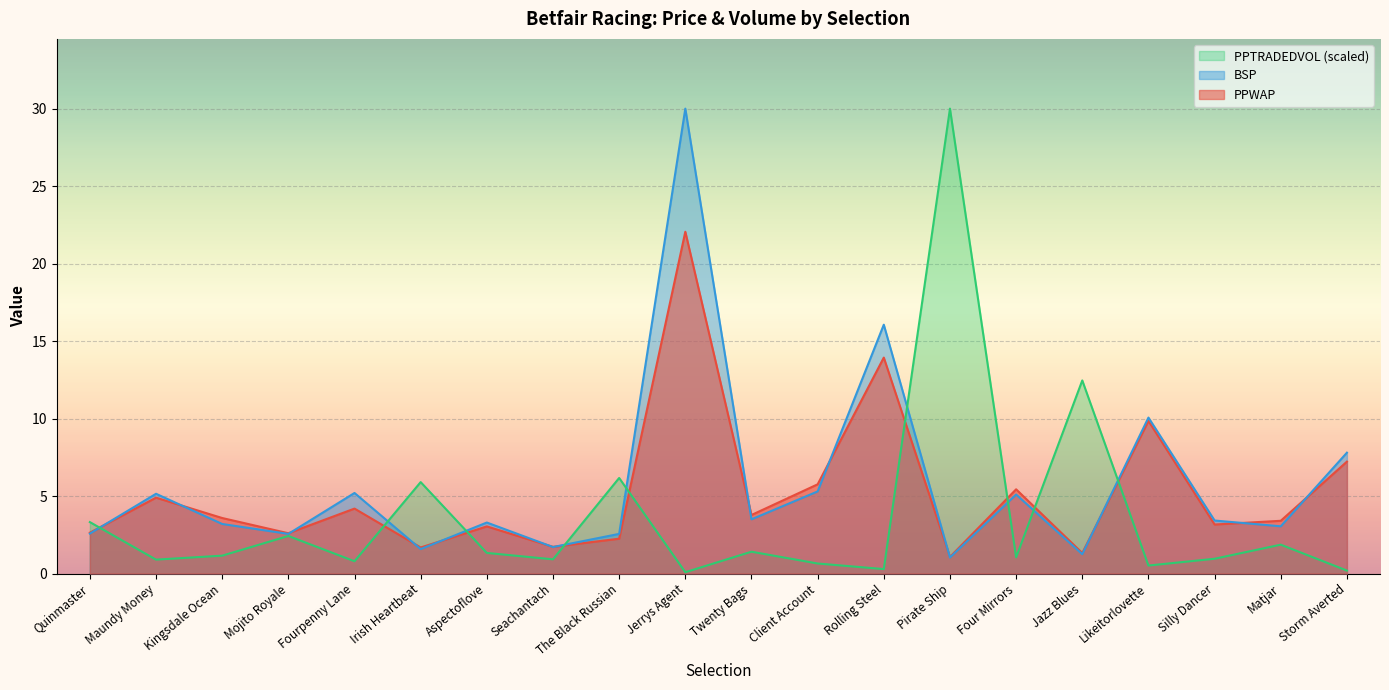

What position from the right is Storm Averted?

1